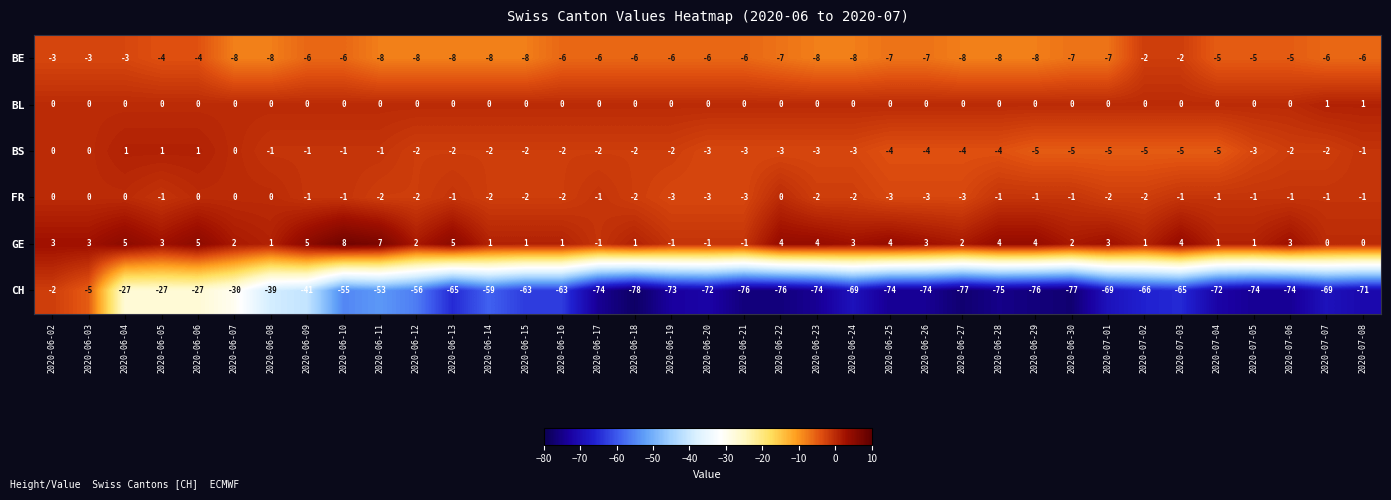

What value does the BS series have at 2020-07-03?

-5